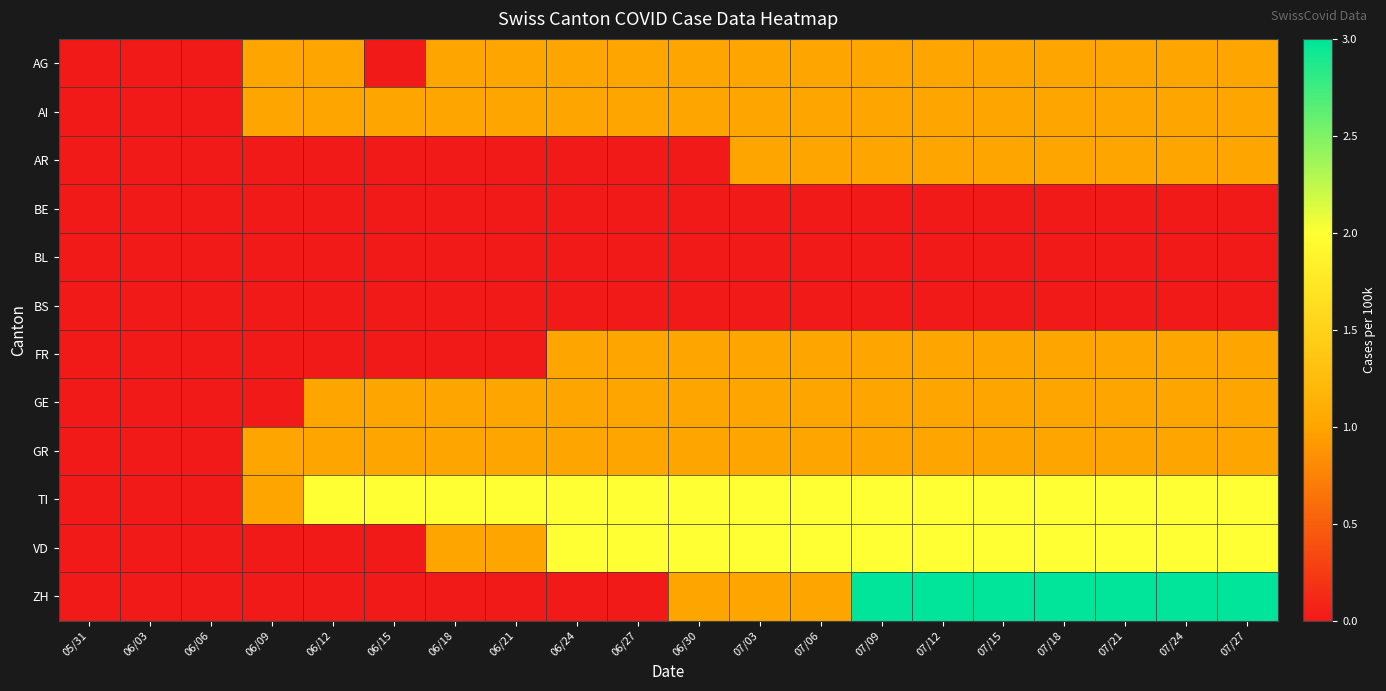

List the series in order of their peak value, highest first.

ZH, TI, VD, AG, AI, AR, FR, GE, GR, BE, BL, BS